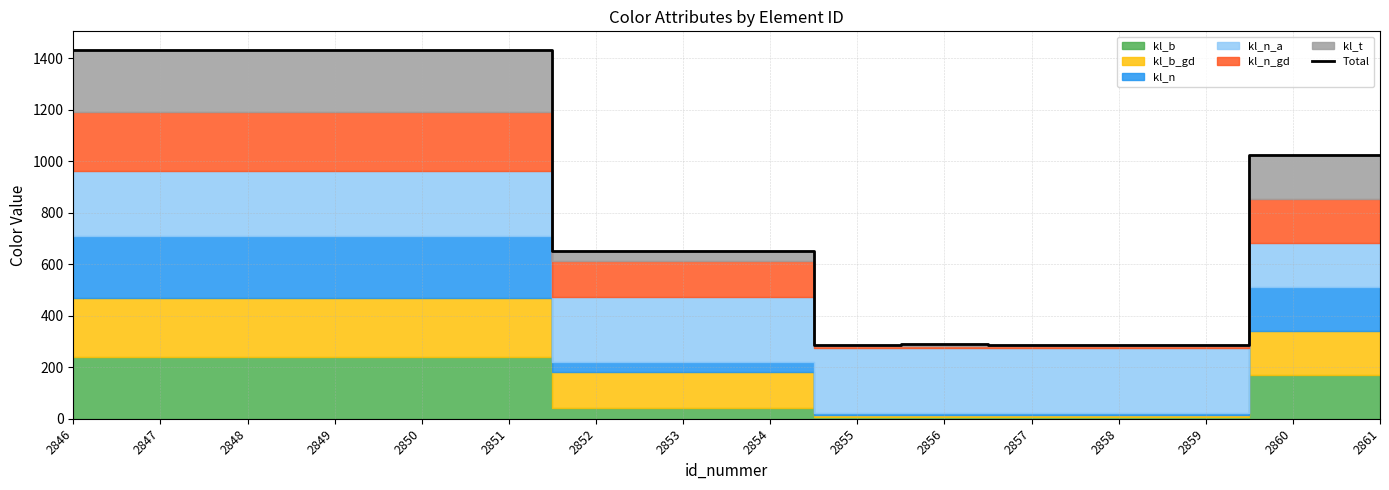

List the labels in order of value, smallest first.

2855, 2857, 2858, 2859, 2856, 2852, 2853, 2854, 2860, 2861, 2846, 2847, 2848, 2849, 2850, 2851